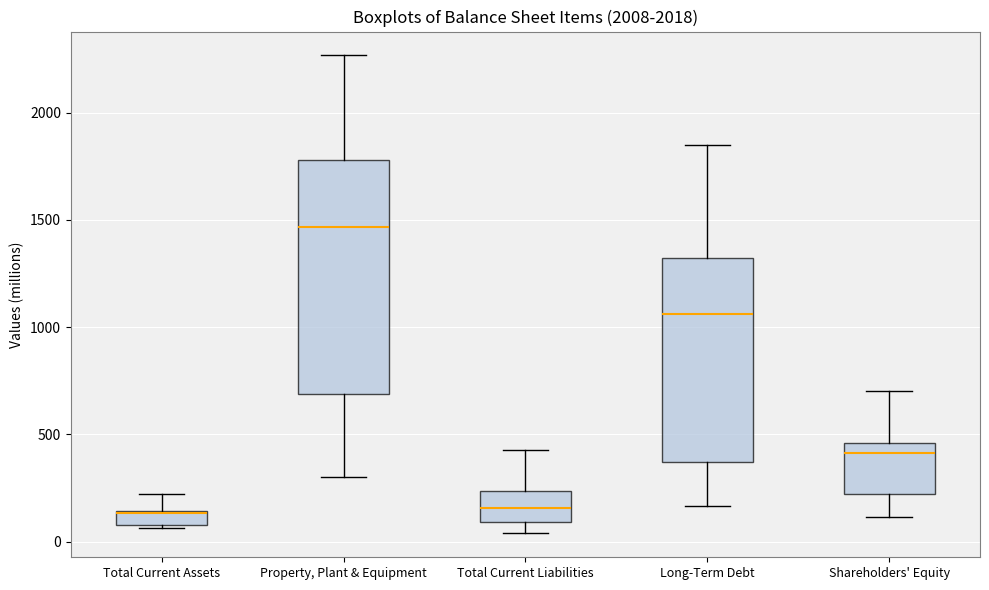

Where does the lower whisker of the box for Long-Term Debt end on the y-axis? The values are not printed on the chart, so give them approximately, as read against the axis.

150